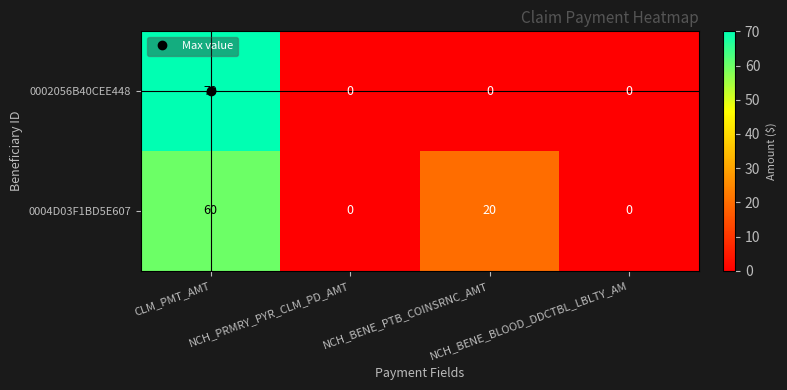

What is the maximum value for 0004D03F1BD5E607?

60